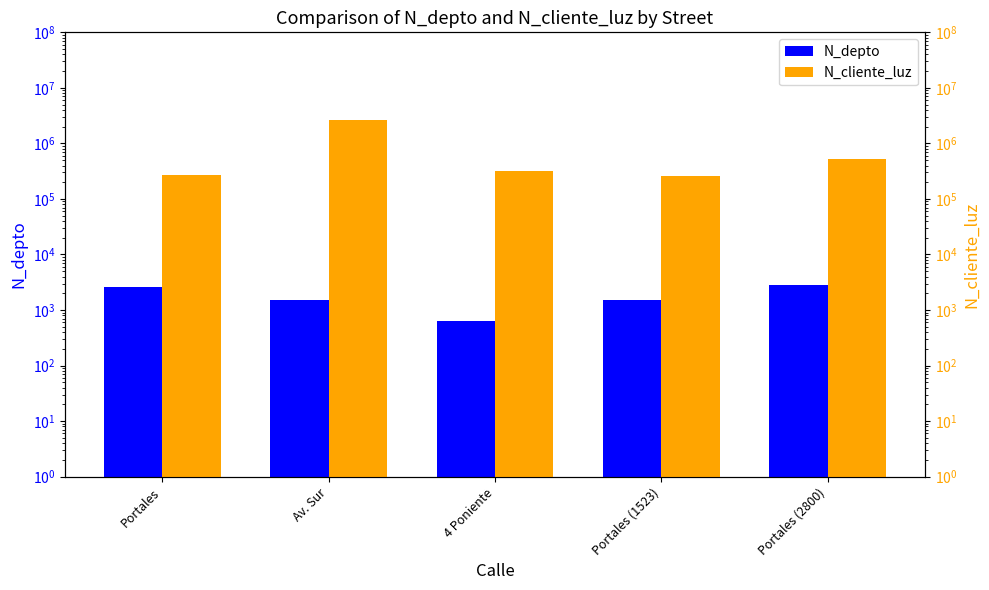

What is the sum of all N_cliente_luz values?

3960009